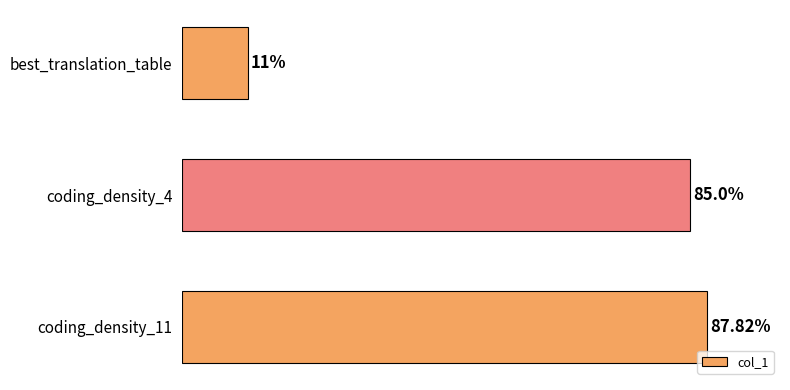

Between coding_density_4 and coding_density_11, which is larger?

coding_density_11